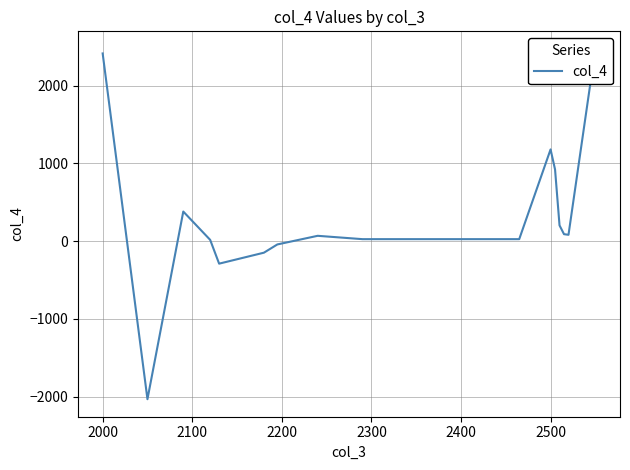

What is the maximum value shown in the chart?

2472